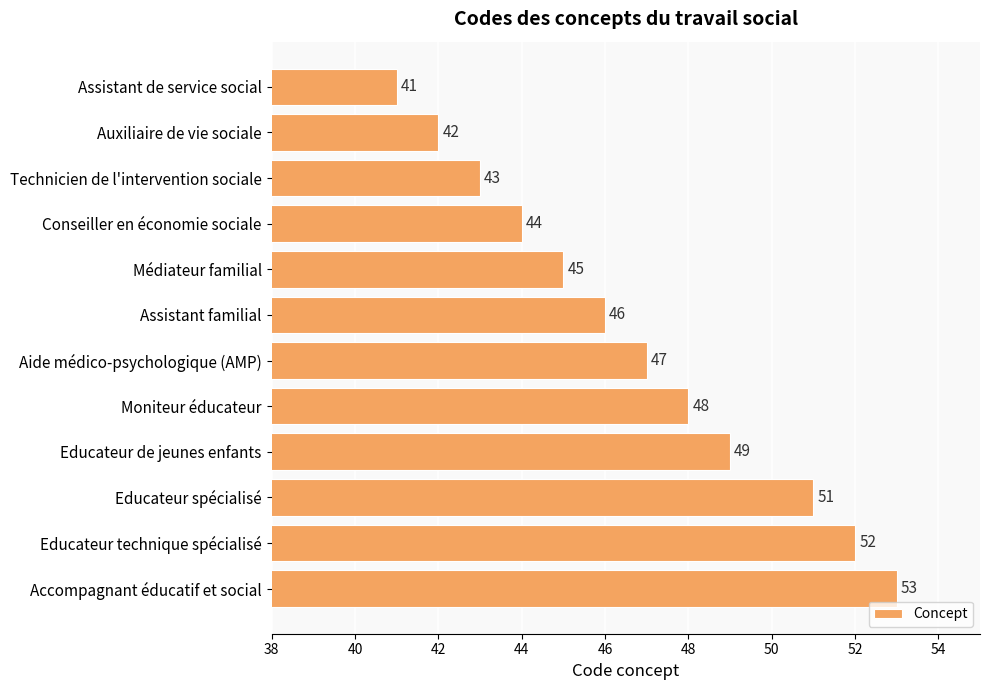

What is the difference between the maximum and second lowest values?

11